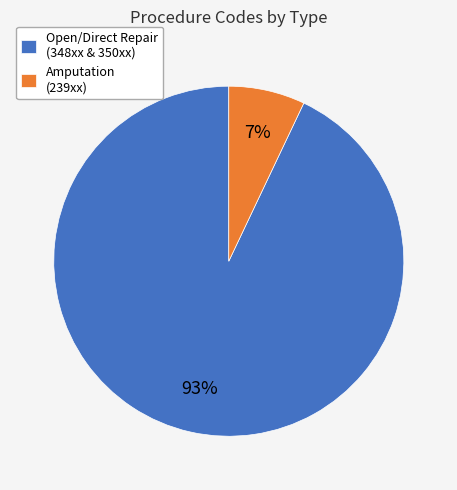

Do Open/Direct Repair (348xx & 350xx) and Amputation (239xx) together represent more than half of the pie?

Yes